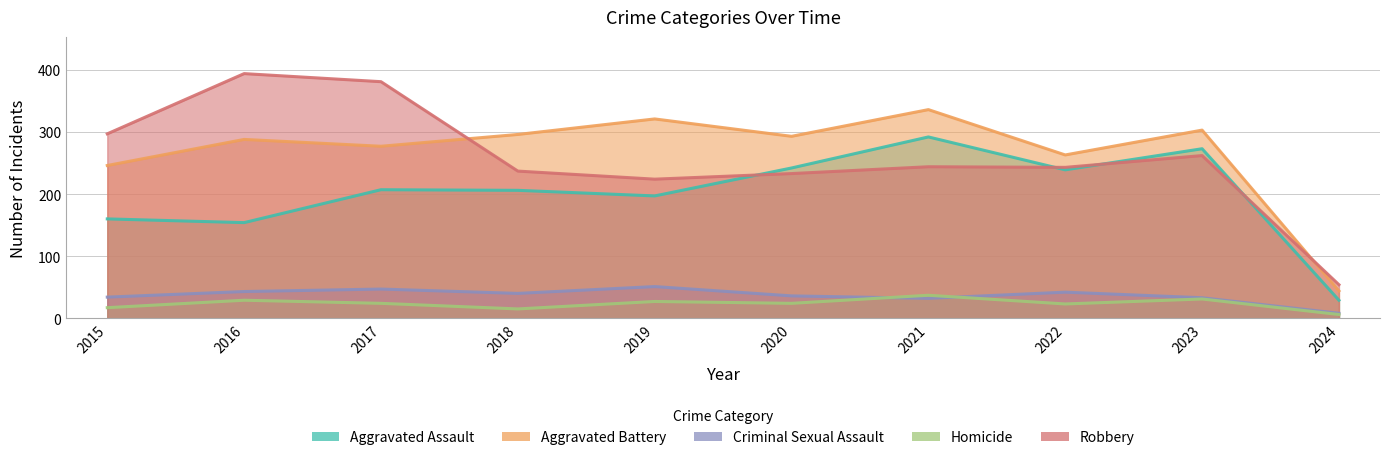

What are all the series names shown in the legend?

Aggravated Assault, Aggravated Battery, Criminal Sexual Assault, Homicide, Robbery